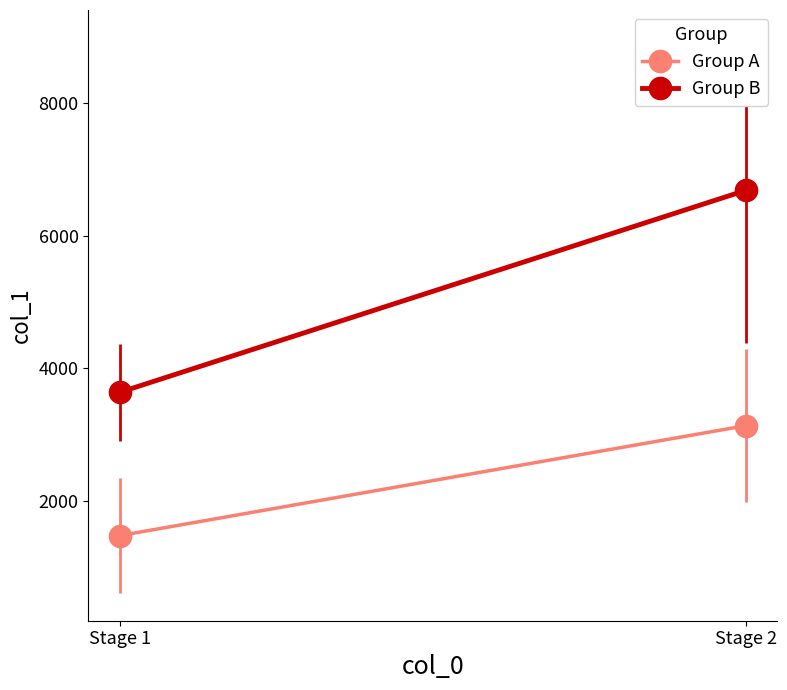

List the series in order of their overall mean, lowest first.

Group A, Group B